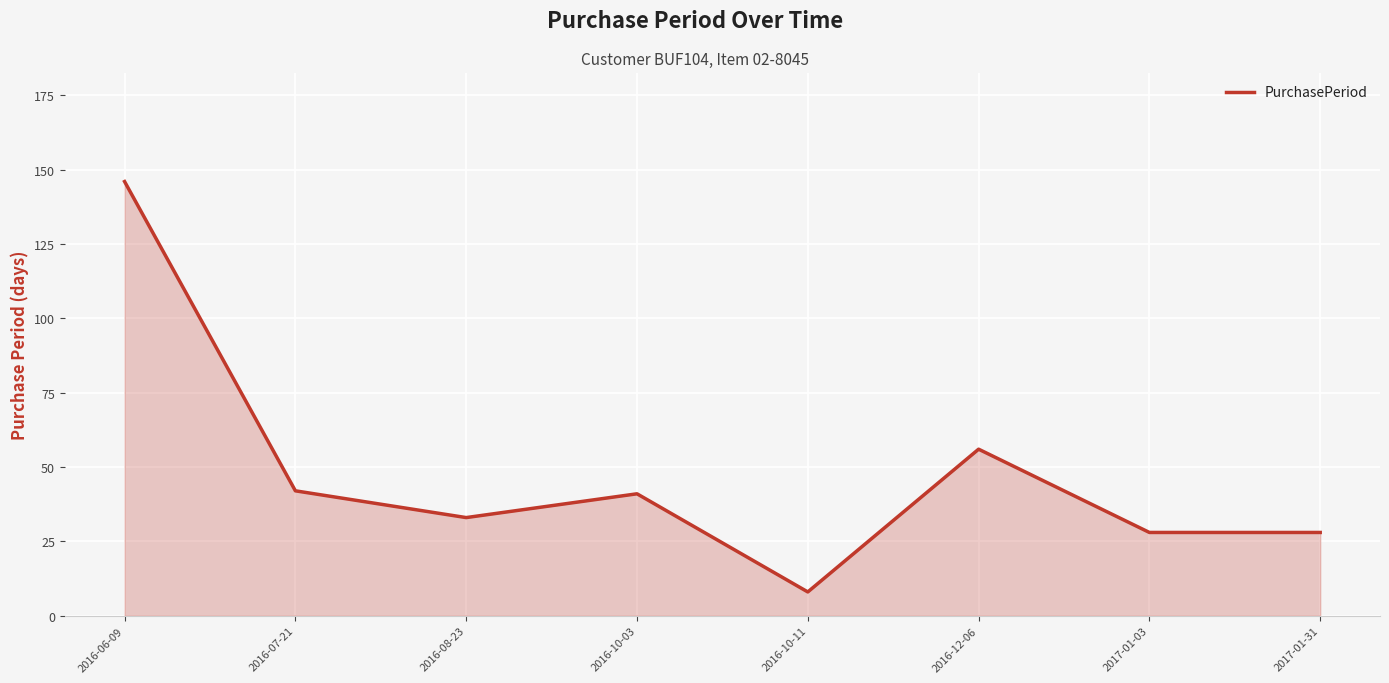

Count the number of categories in the chart.

8